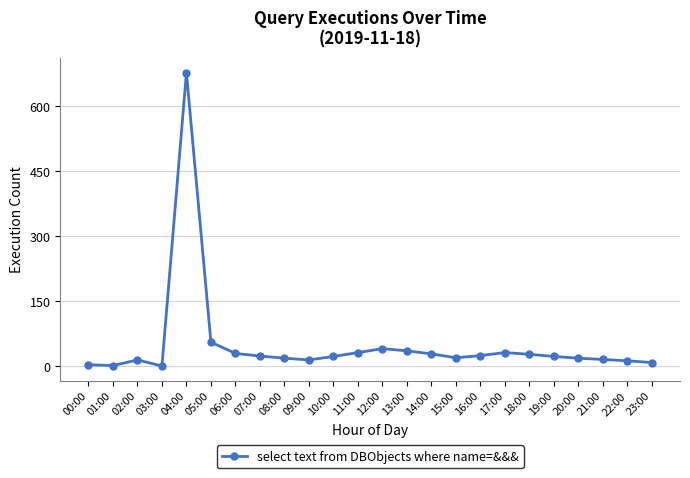

Where is the data nearest to the value 338?

05:00